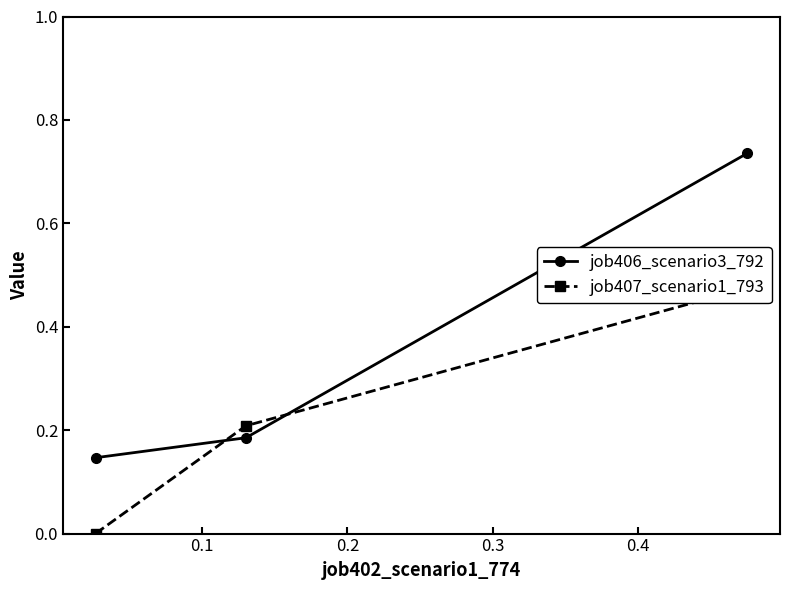

How many categories are shown in the chart?

3